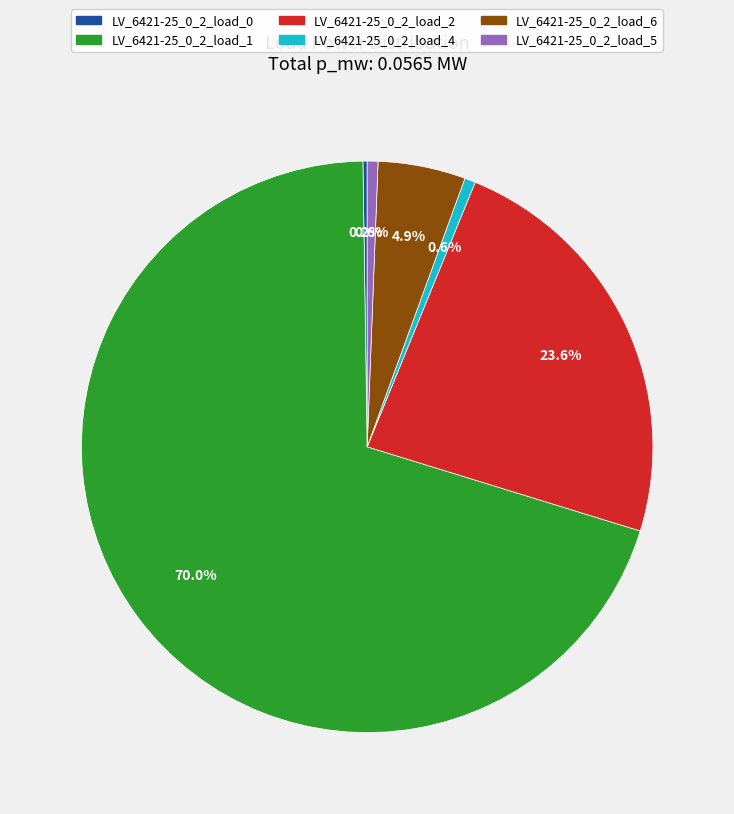

Do LV_6421-25_0_2_load_2 and LV_6421-25_0_2_load_4 together represent more than half of the pie?

No